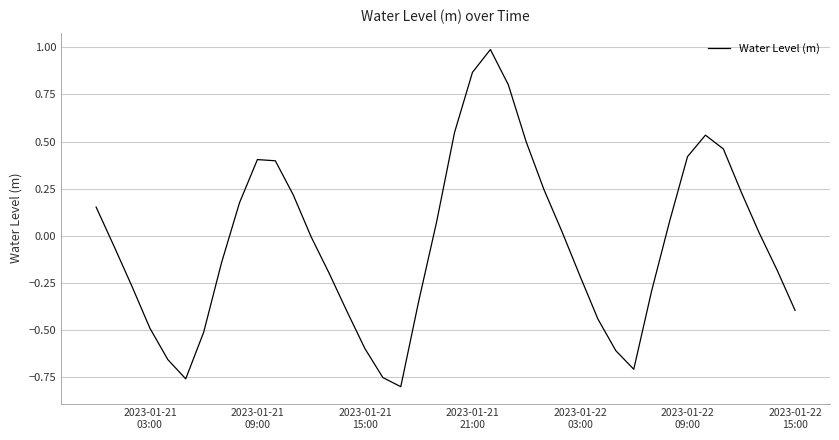

What is the difference between the maximum and minimum values?

1.8